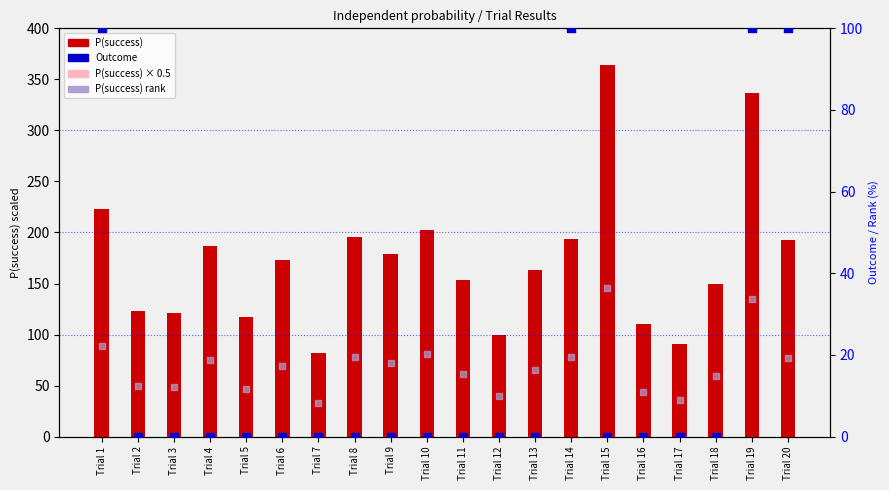

Which series has the largest Y range (max minus min)?

P(success)